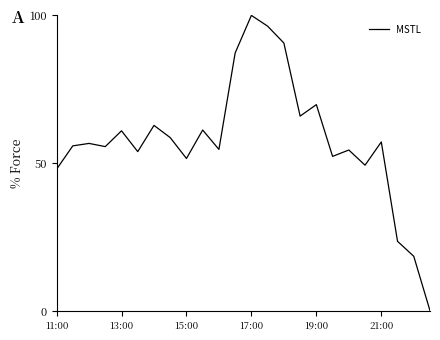

What is the greatest value displayed?

100.0